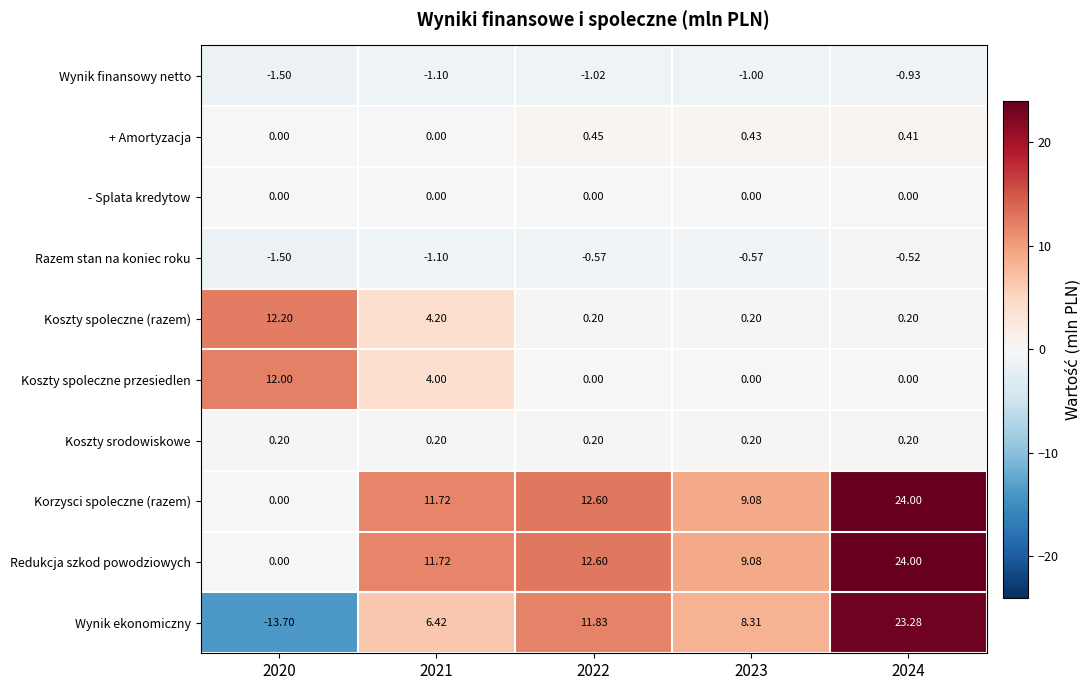

Is the value of Koszty srodowiskowe at 2022 greater than the value of Wynik finansowy netto at 2021?

Yes